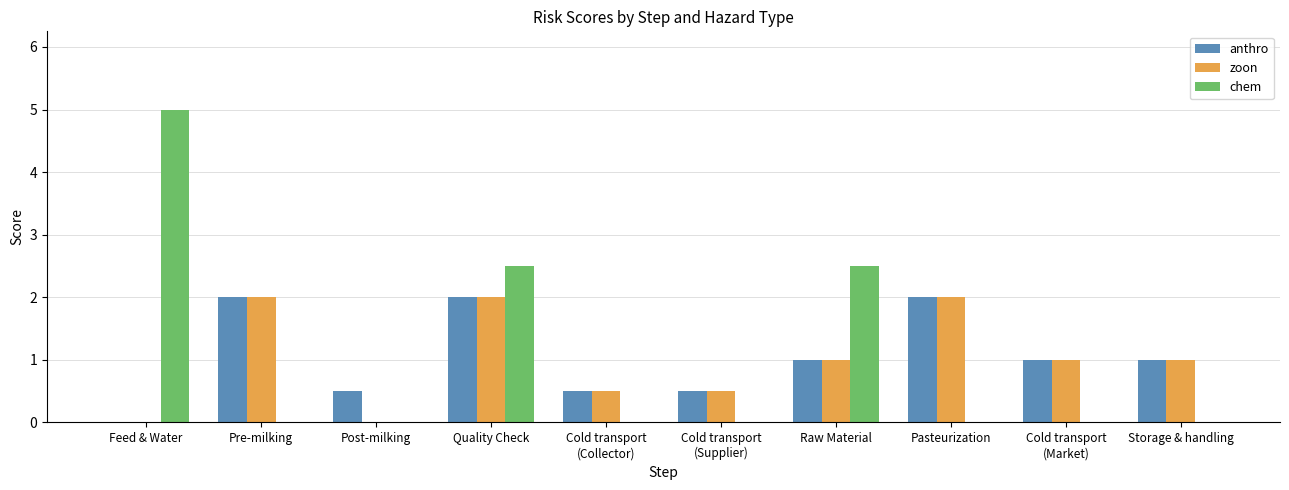

Reading left to right, transcribe all the data shown in this chart.

anthro: Feed & Water=0.0	Pre-milking=2.0	Post-milking=0.5	Quality Check=2.0	Cold transport
(Collector)=0.5	Cold transport
(Supplier)=0.5	Raw Material=1.0	Pasteurization=2.0	Cold transport
(Market)=1.0	Storage & handling=1.0
zoon: Feed & Water=0.0	Pre-milking=2.0	Post-milking=0.0	Quality Check=2.0	Cold transport
(Collector)=0.5	Cold transport
(Supplier)=0.5	Raw Material=1.0	Pasteurization=2.0	Cold transport
(Market)=1.0	Storage & handling=1.0
chem: Feed & Water=5.0	Pre-milking=0.0	Post-milking=0.0	Quality Check=2.5	Cold transport
(Collector)=0.0	Cold transport
(Supplier)=0.0	Raw Material=2.5	Pasteurization=0.0	Cold transport
(Market)=0.0	Storage & handling=0.0